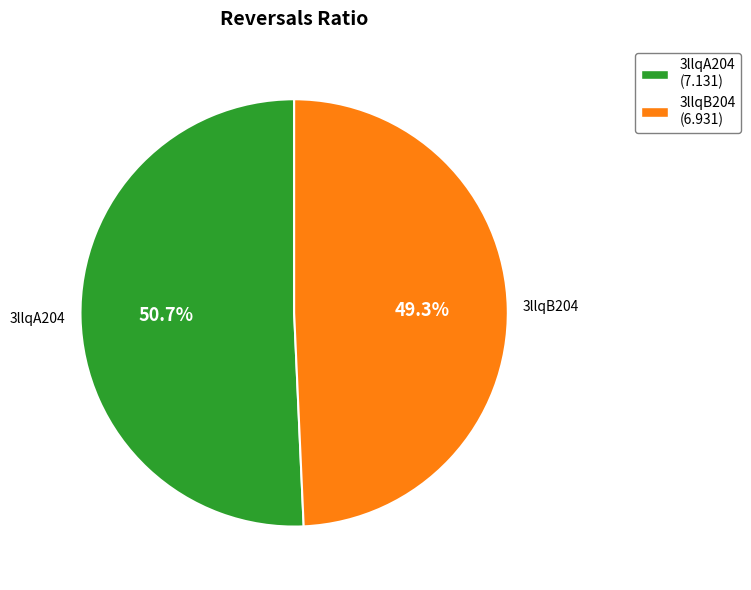

Which slice is the largest?

3llqA204